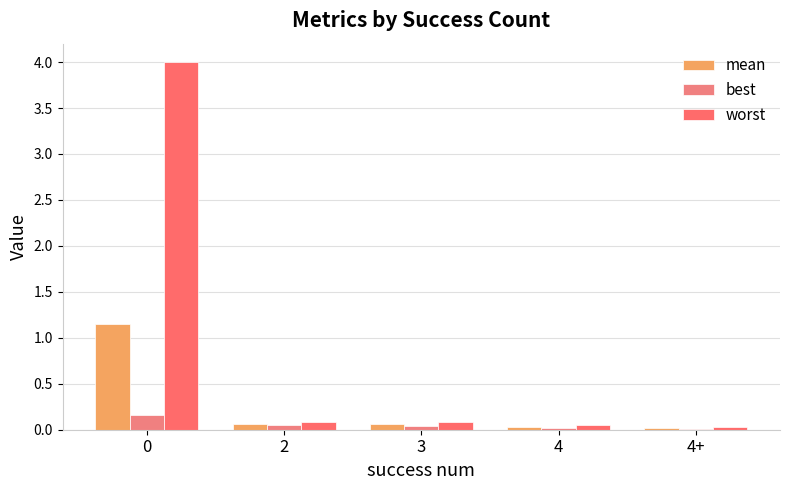

What is the label of the 3rd bar from the left?

3